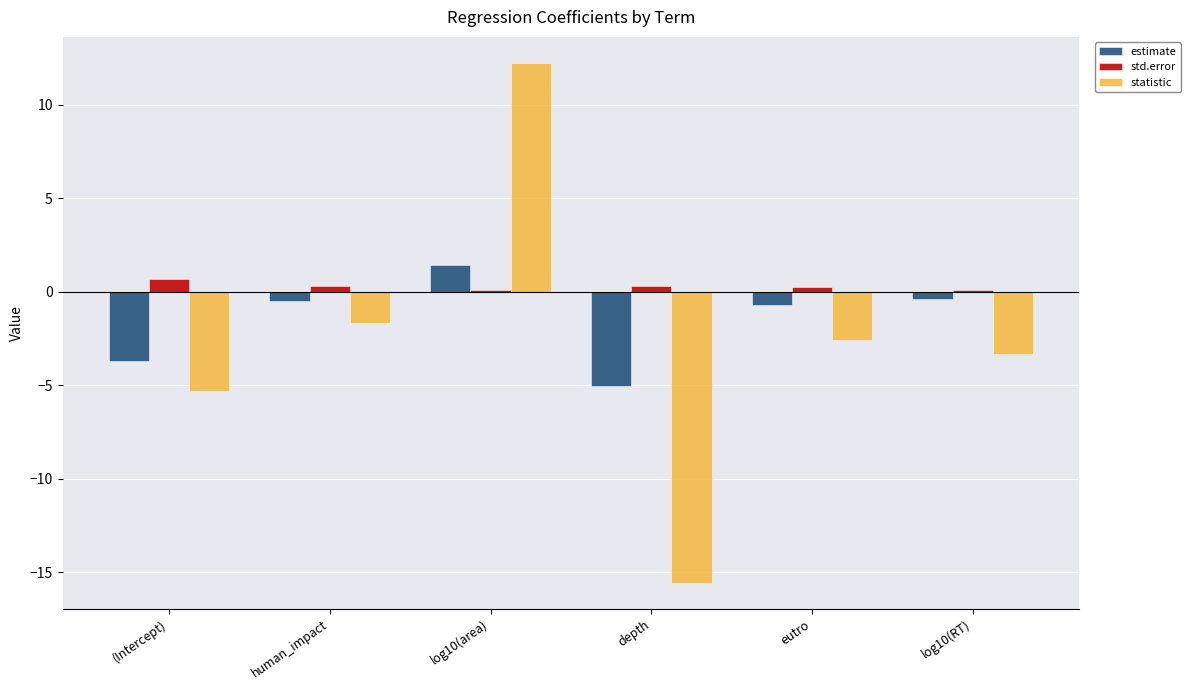

The value of statistic at log10(RT) is -3.3. True or false?

True